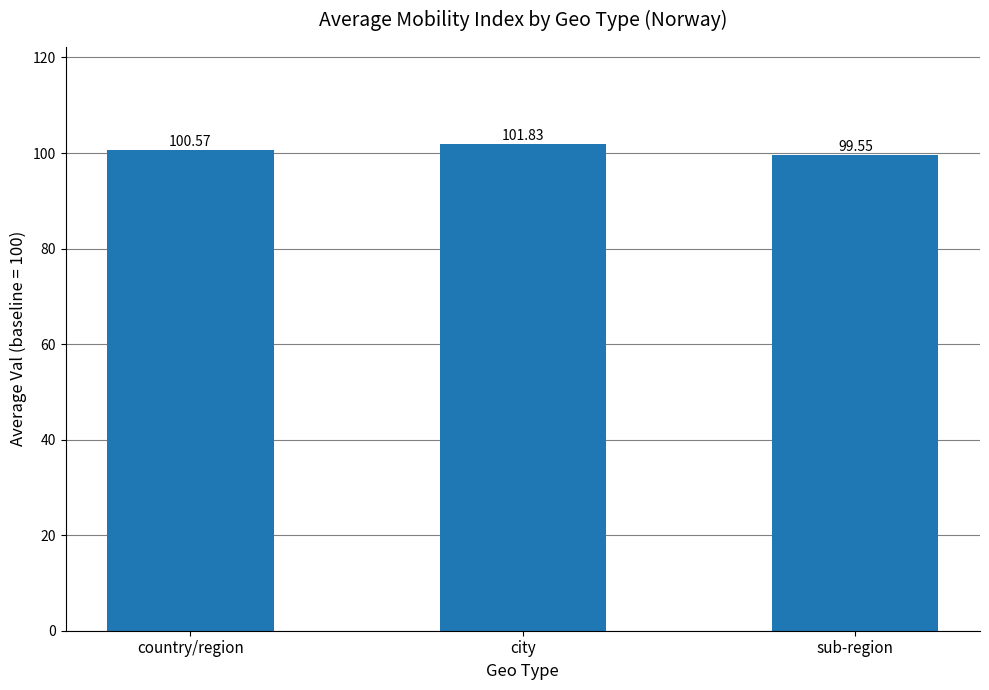

What is the approximate value at city?

101.8